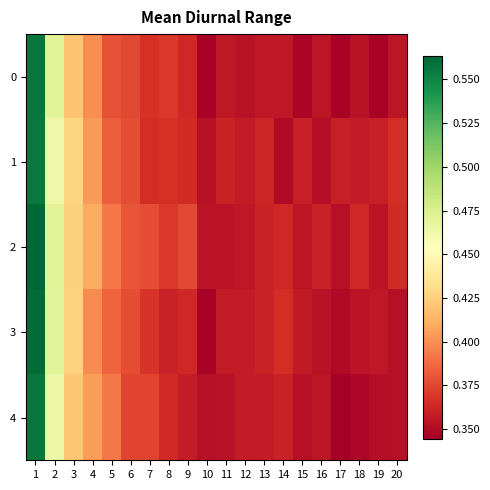

Between 2 and 18, which is larger?

2